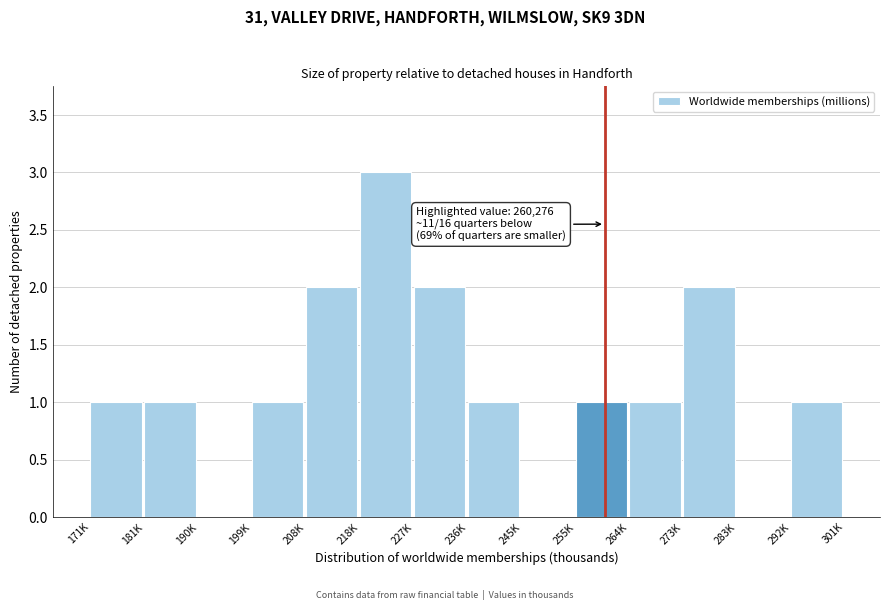

Reading right to left, extract all data points from this chart.

292K=1	283K=0	273K=2	264K=1	255K=1	245K=0	236K=1	227K=2	218K=3	208K=2	199K=1	190K=0	181K=1	171K=1